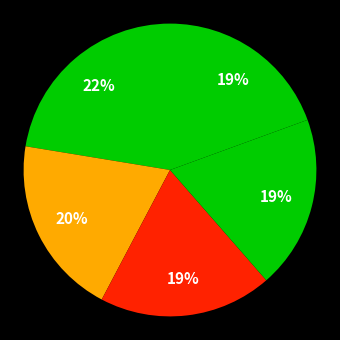

How many slices are in this pie chart?

5